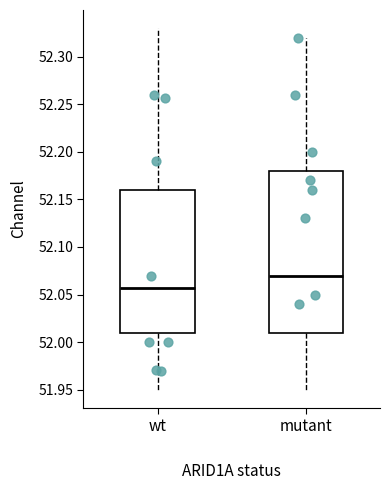

Reading left to right, transcribe this box plot: for each box, give where its median line is, the range the box spans, and where its two whiskers end, as read against the y-axis. The values are not printed on the chart, so give them approximately, as read against the axis.

wt: median 52.055, box 52.010 to 52.160, whiskers 51.950 to 52.330
mutant: median 52.070, box 52.010 to 52.180, whiskers 51.950 to 52.320